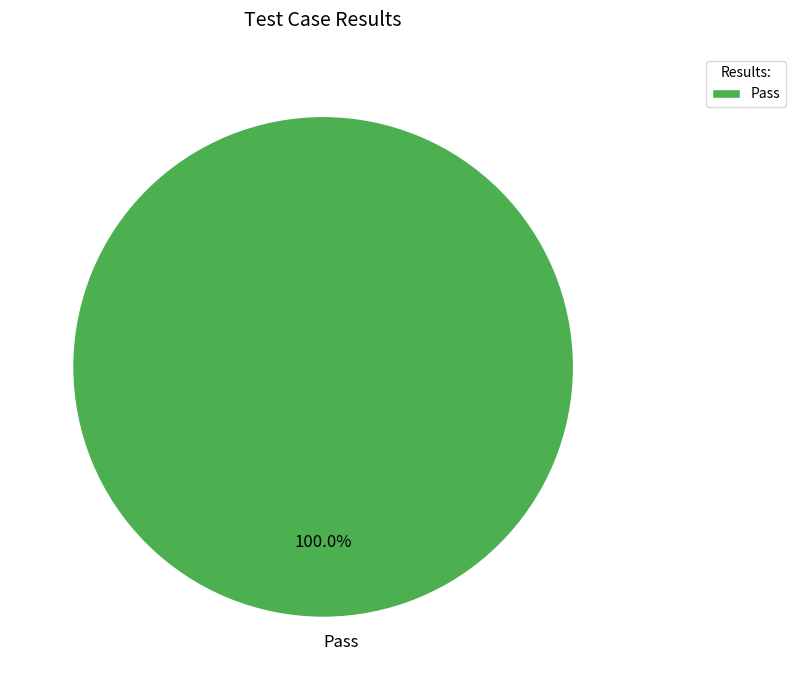

Does any single category account for the majority?

Yes